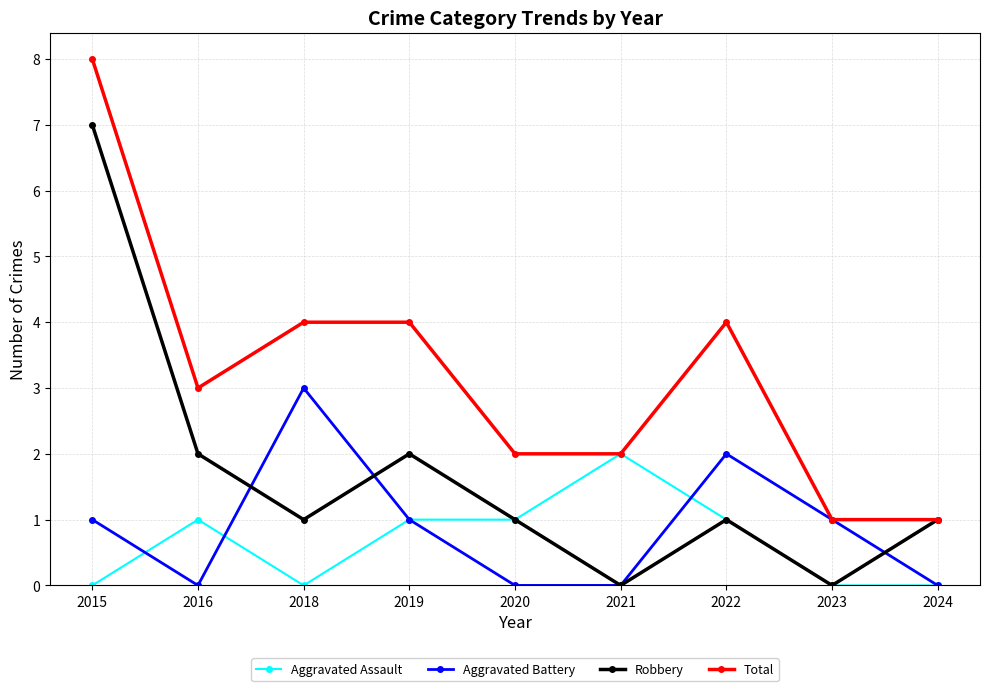

Is it true that Aggravated Assault equals 1 at 2024?

False